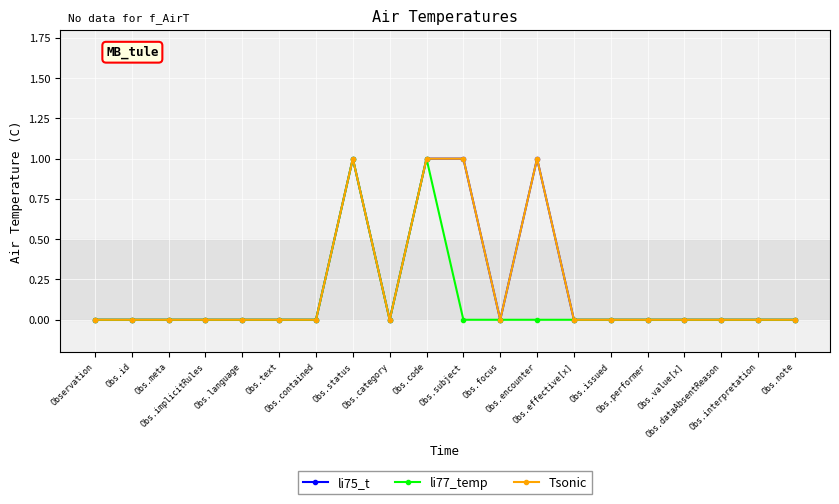

Which series has the largest range (max minus min)?

li75_t